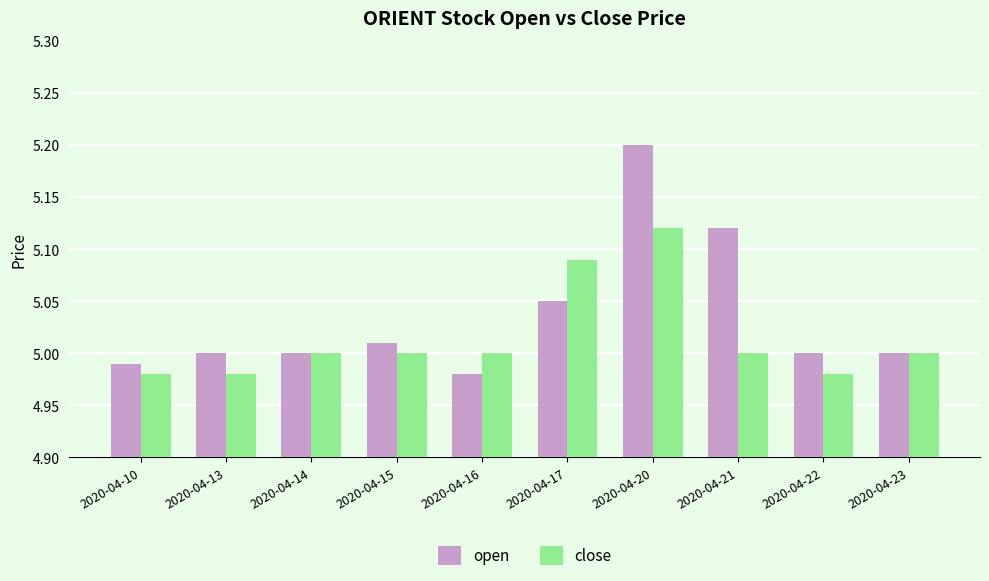

Which series has the largest total across all categories?

open